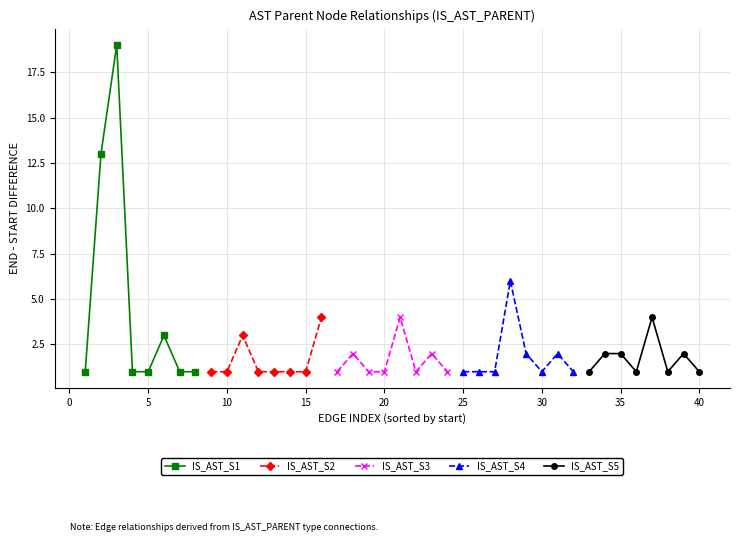

True or false: IS_AST_S1 has more than 1 points higher than both neighbors.

True